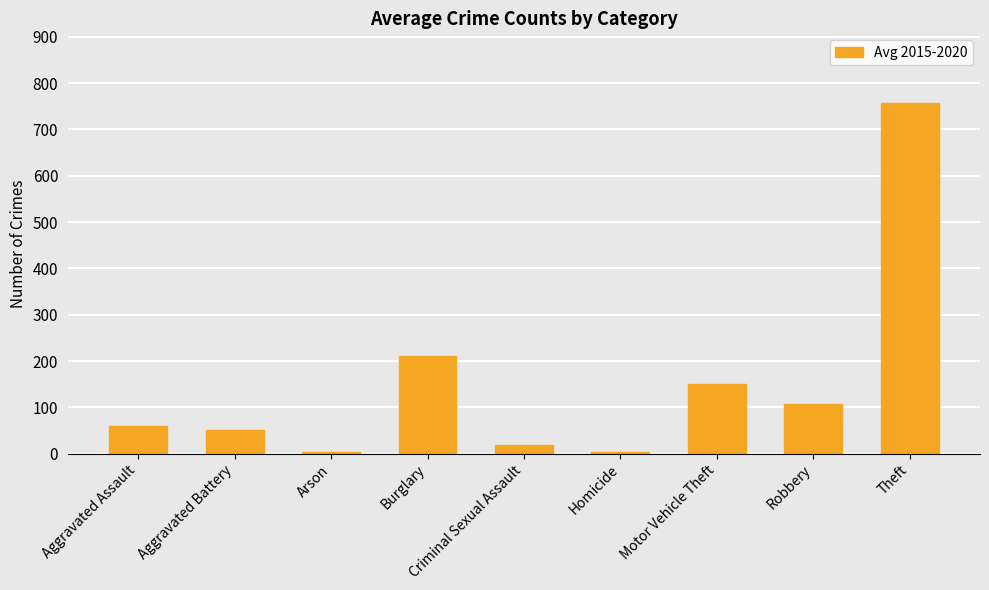

What is the difference between the maximum and minimum values?

752.7